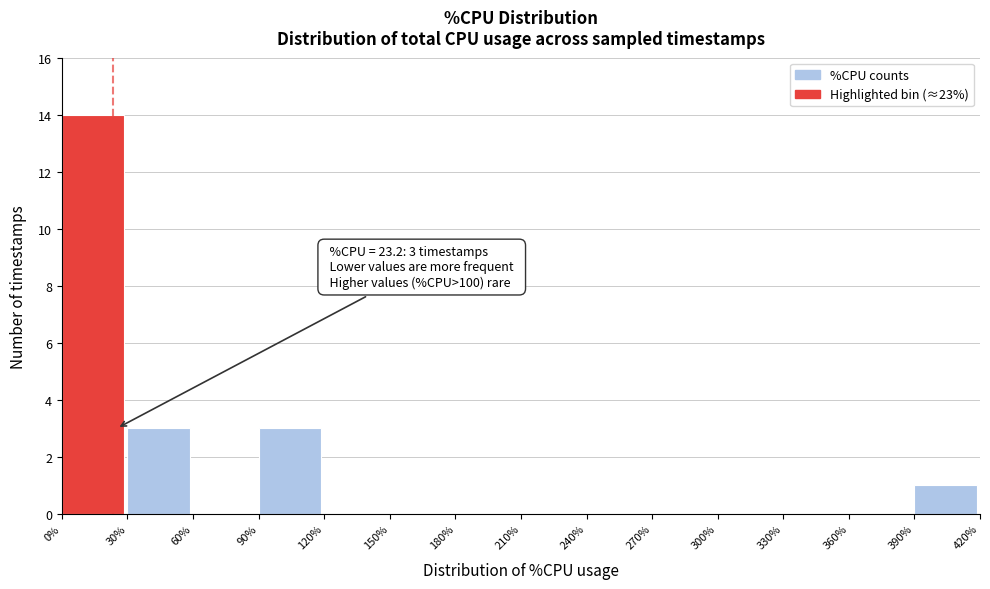

Over which range of the x-axis is the bar tallest?

0% to 30%